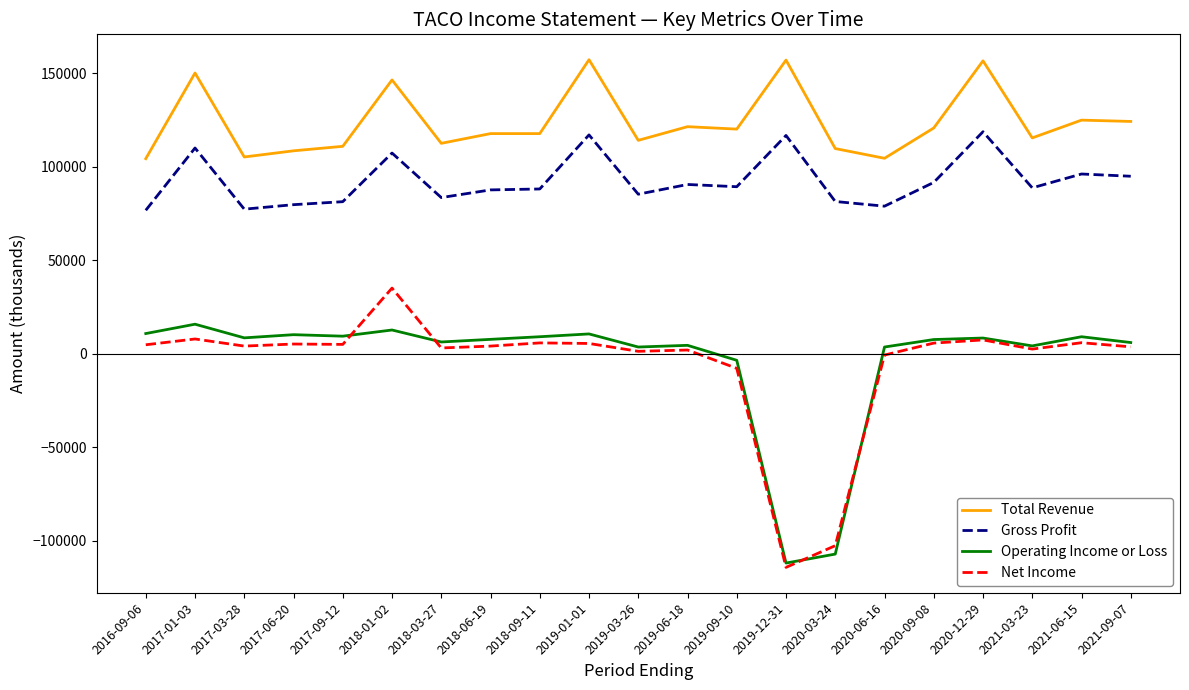

True or false: Gross Profit has a value of 118800 at 2020-12-29.

True